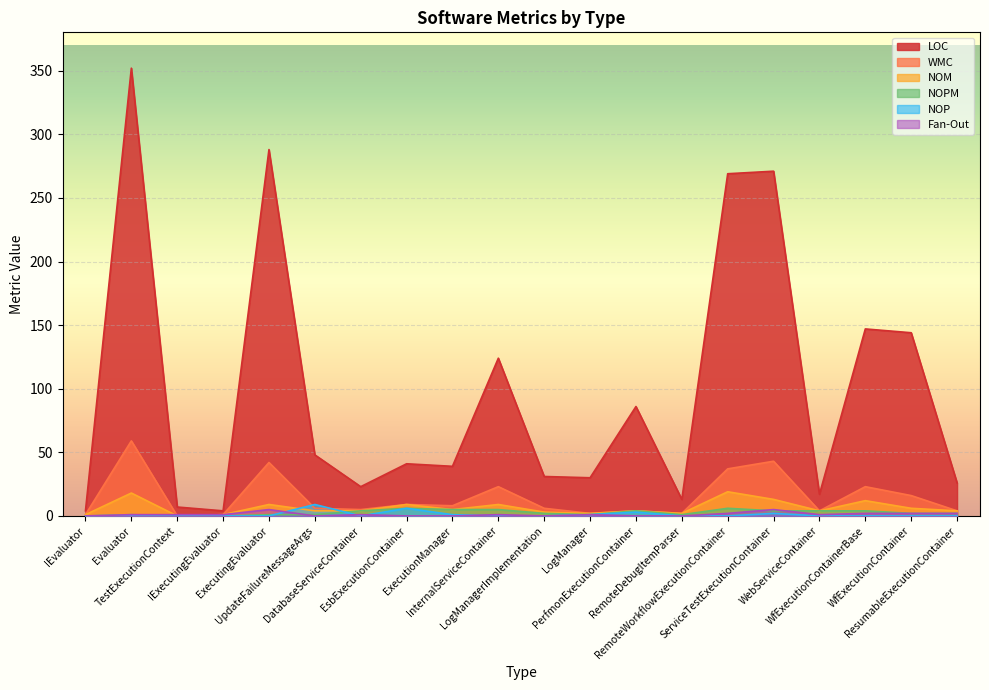

How many interior local peaks does the Fan-Out series have?

5